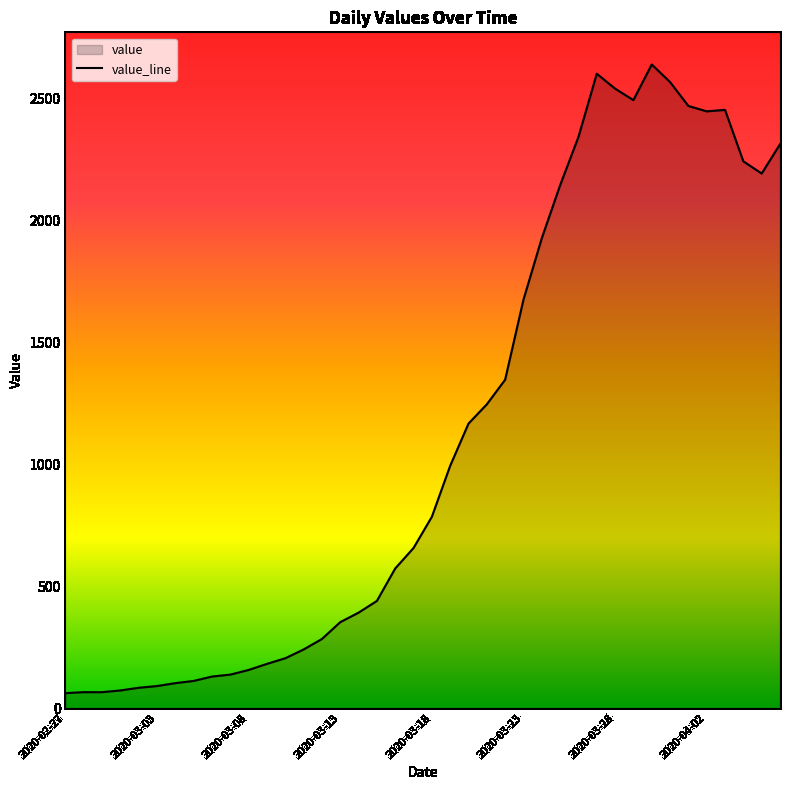

What is the value of the 2nd point from the left?

65